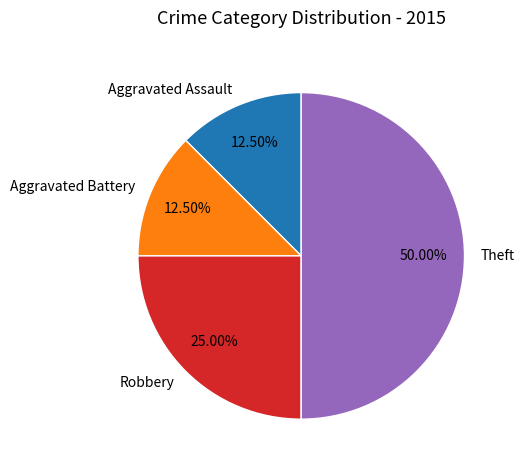

Combined, do Aggravated Battery and Aggravated Assault account for over 50%?

No